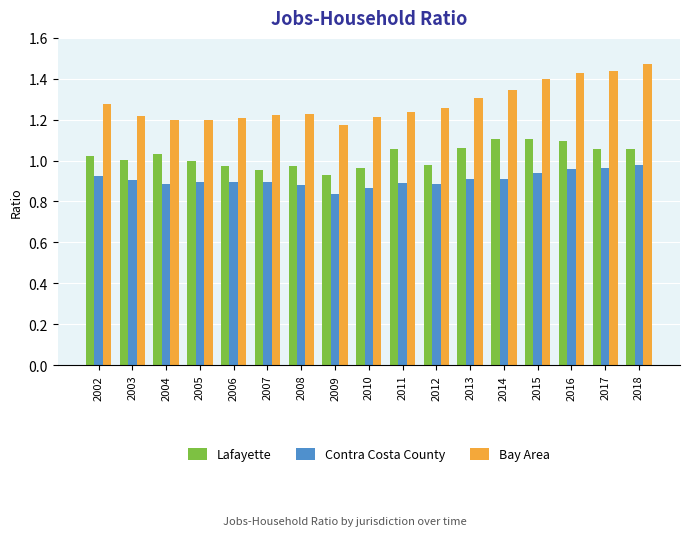

What is the difference between the maximum and minimum values in the Bay Area series?

0.3